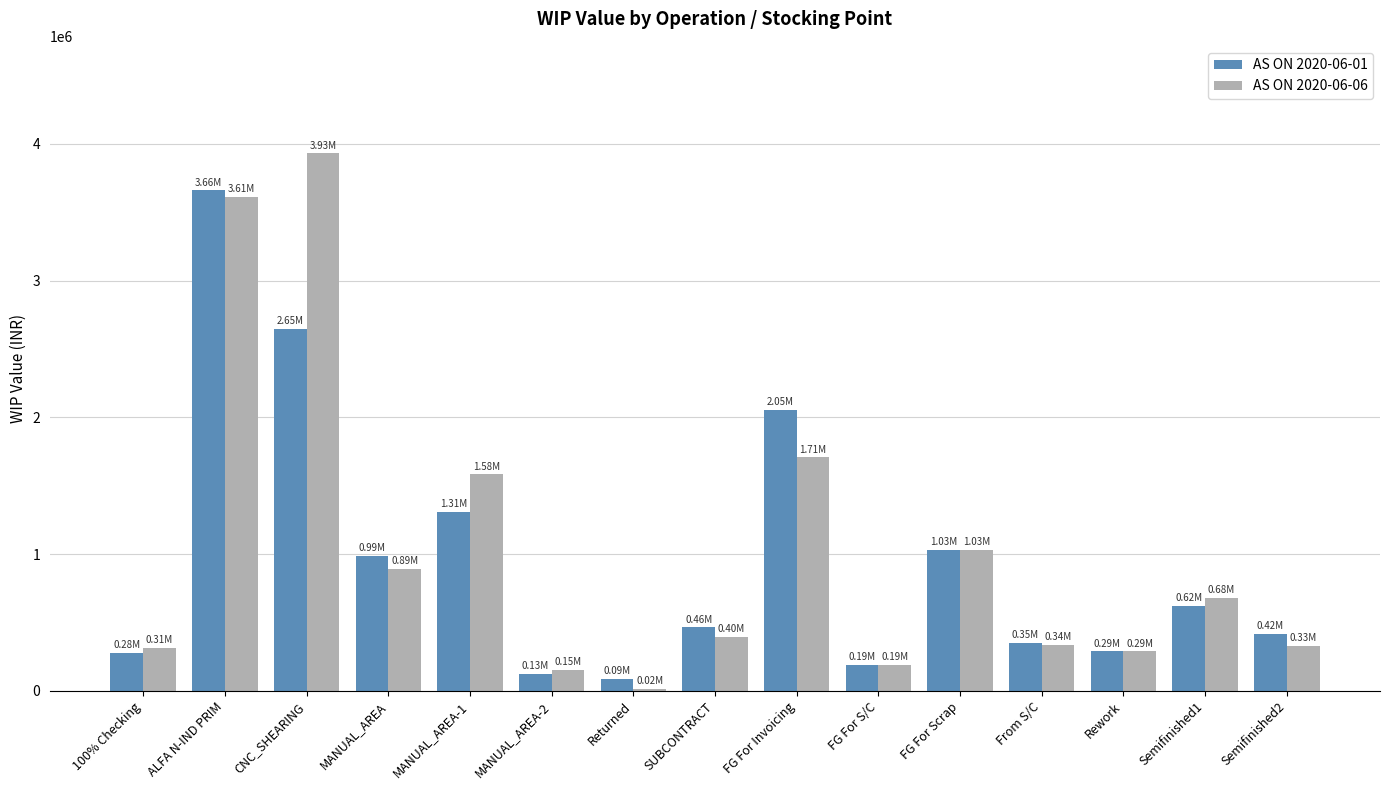

How many values in the AS ON 2020-06-01 series are below 464592?

7